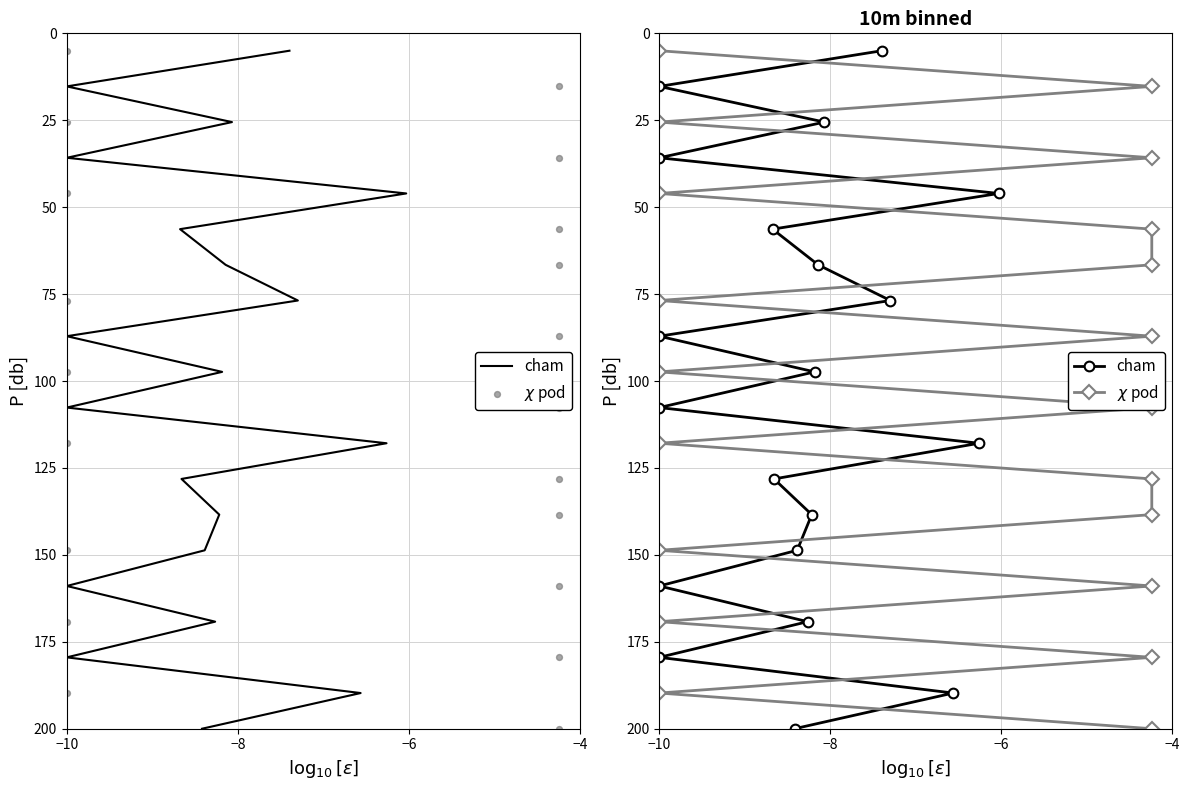

Which series contains the lowest Y value?

cham